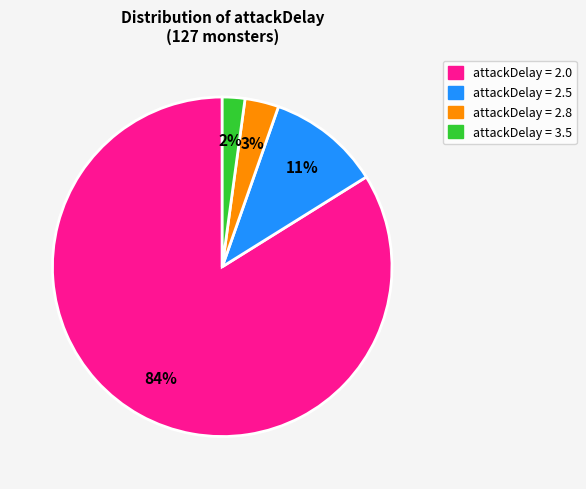

To the nearest percent, what is the average slice percentage?

25%